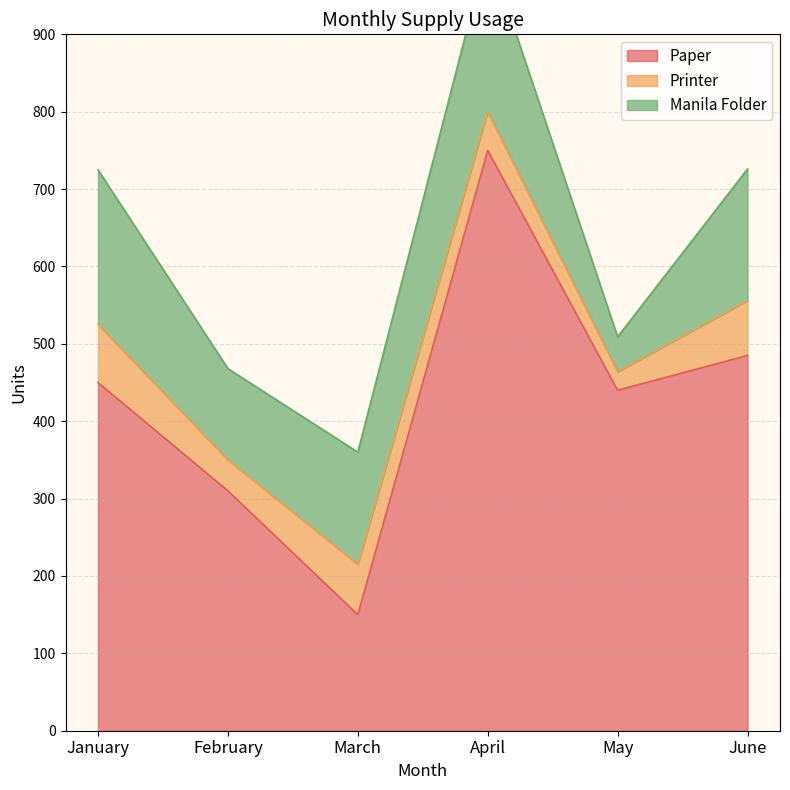

What is the spread (max minus min) of values at January?

375